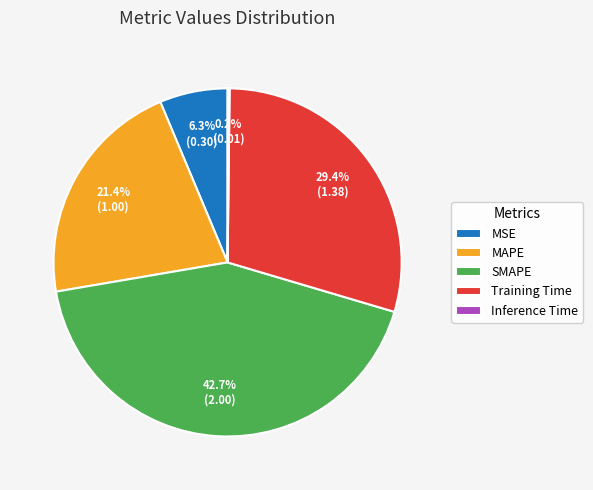

Does MAPE account for over 50% of the chart?

No